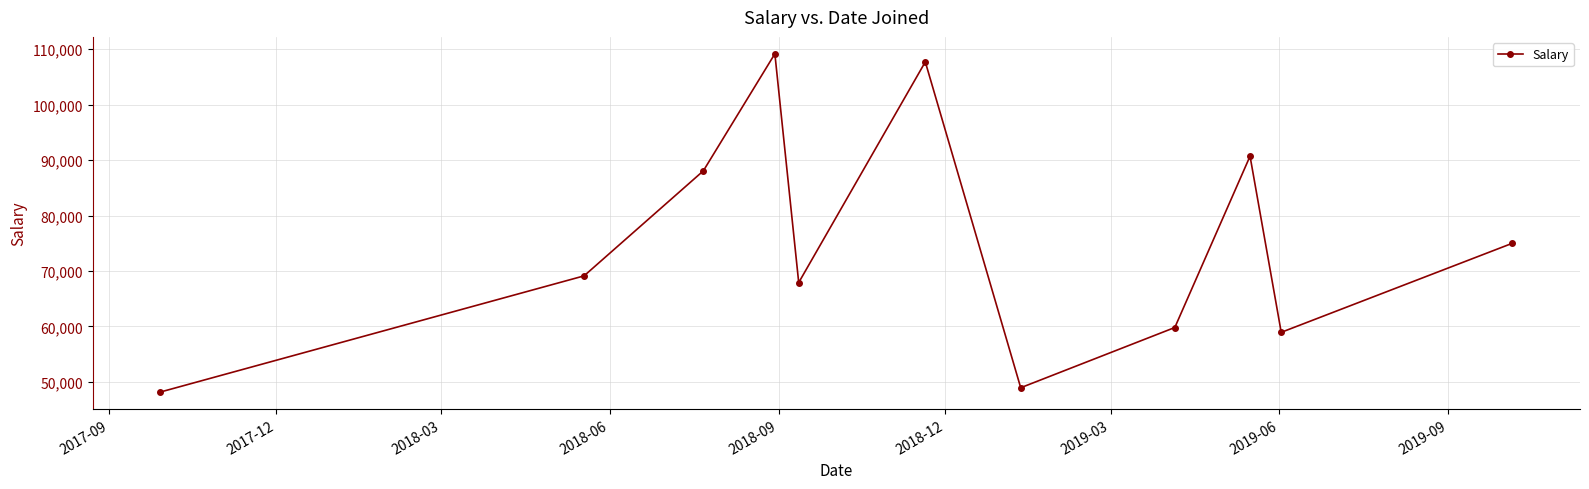

Reading right to left, list all the values displayed in this chart.

75000	58940	90700	59810	48950	107700	67910	109160	88050	69120	48170